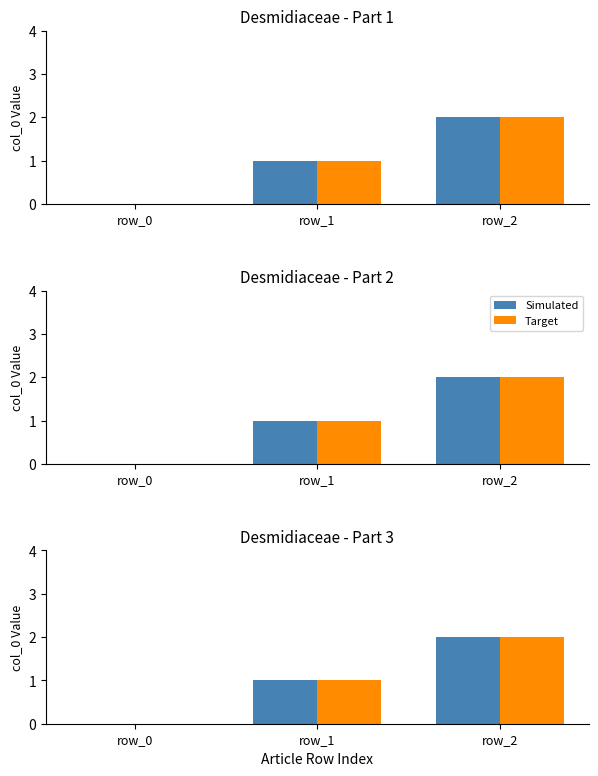

Which has a higher value, row_2 or row_0?

row_2